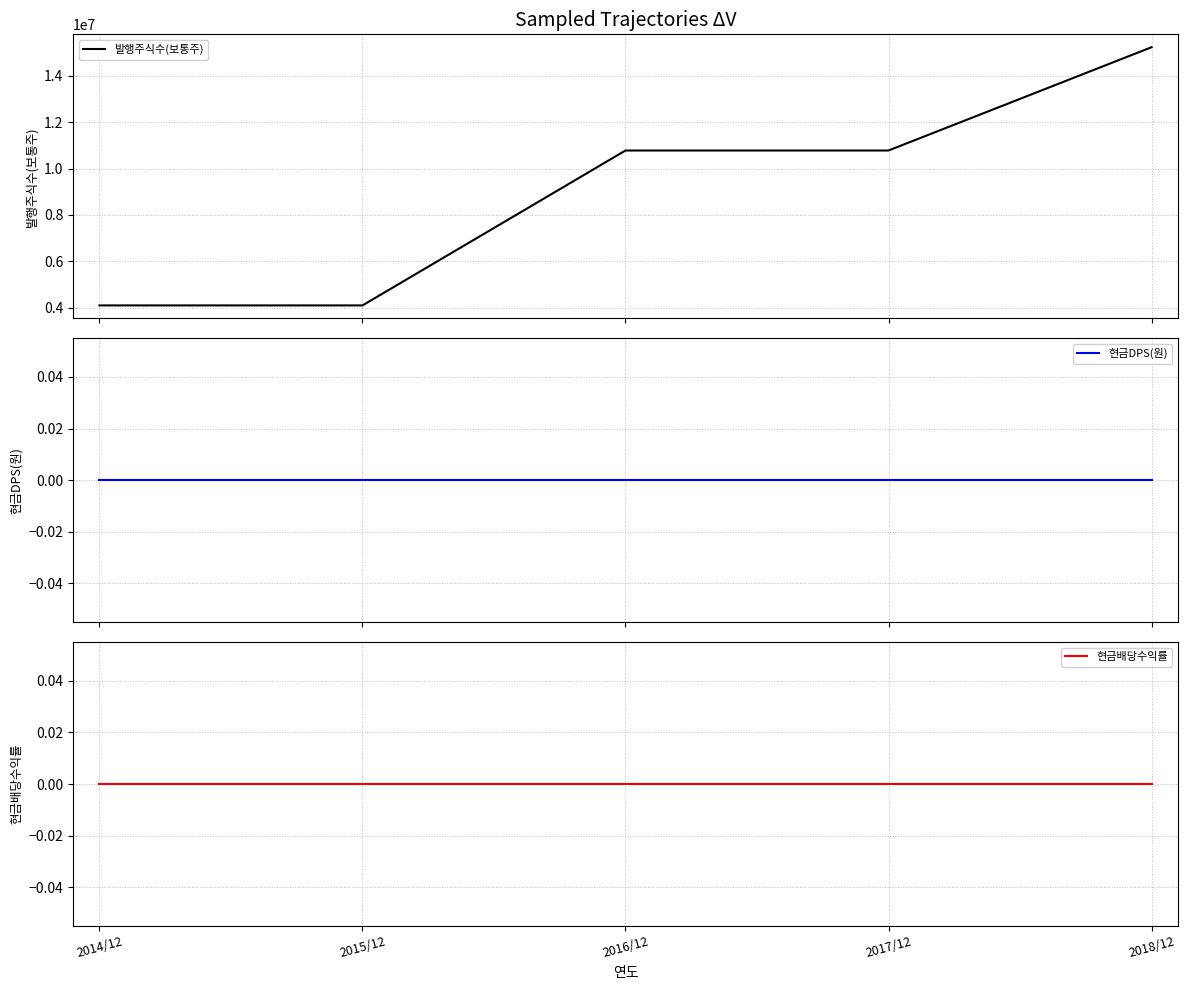

At which category does the chart reach its peak across all series?

2018/12